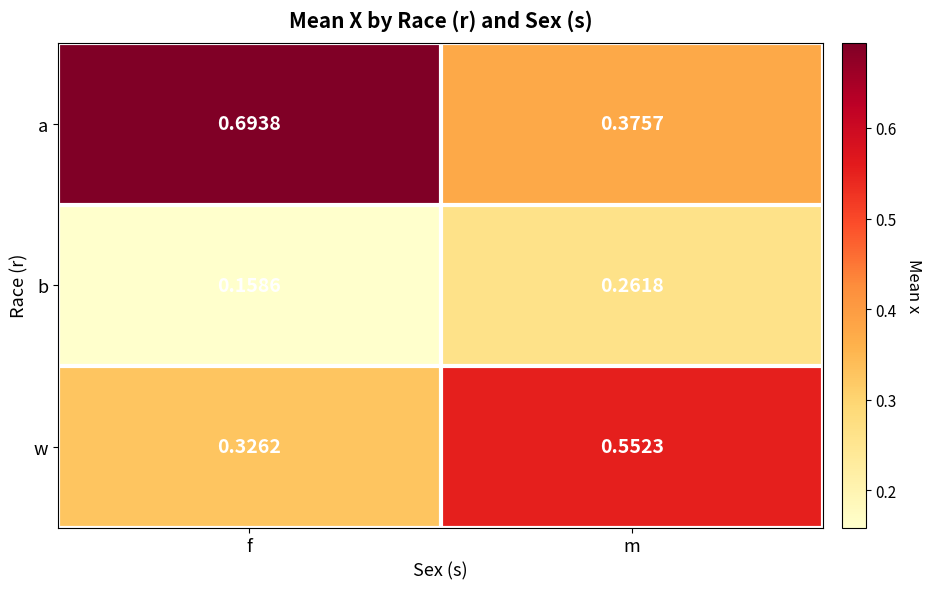

At which category is the sum across all series the highest?

m